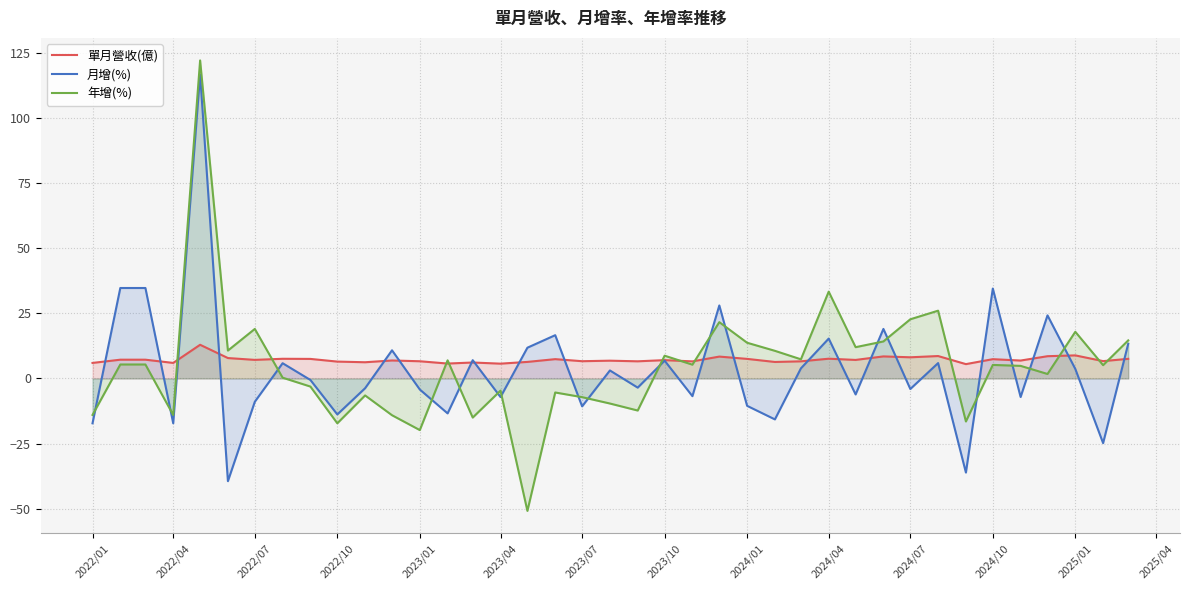

At how many categories does at least one series exceed 116?

1